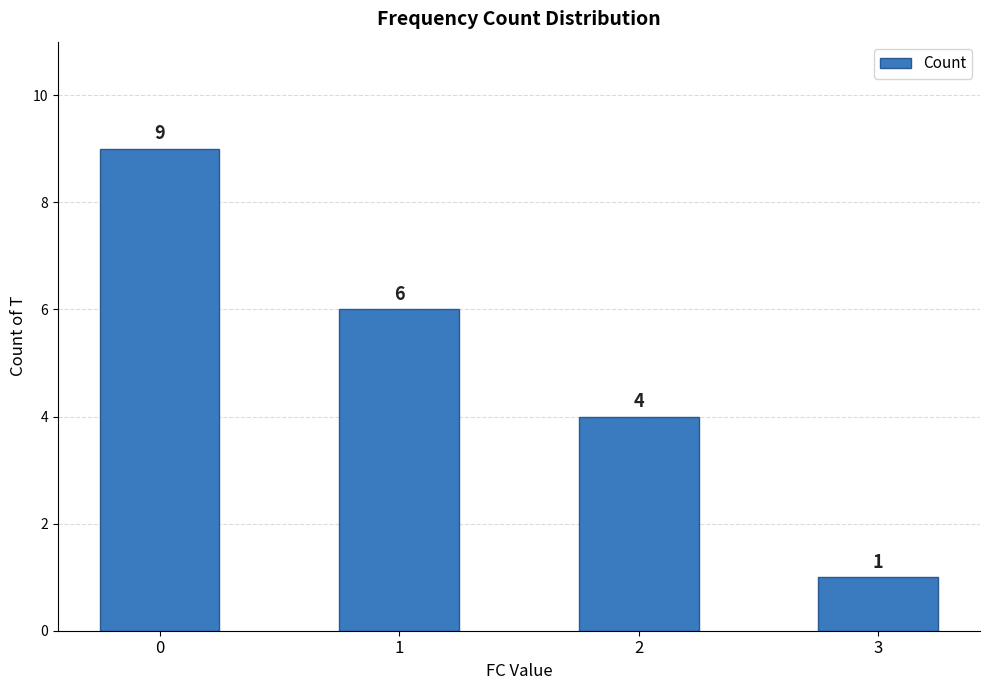

The chart shows a value of 4 at 1. True or false?

False